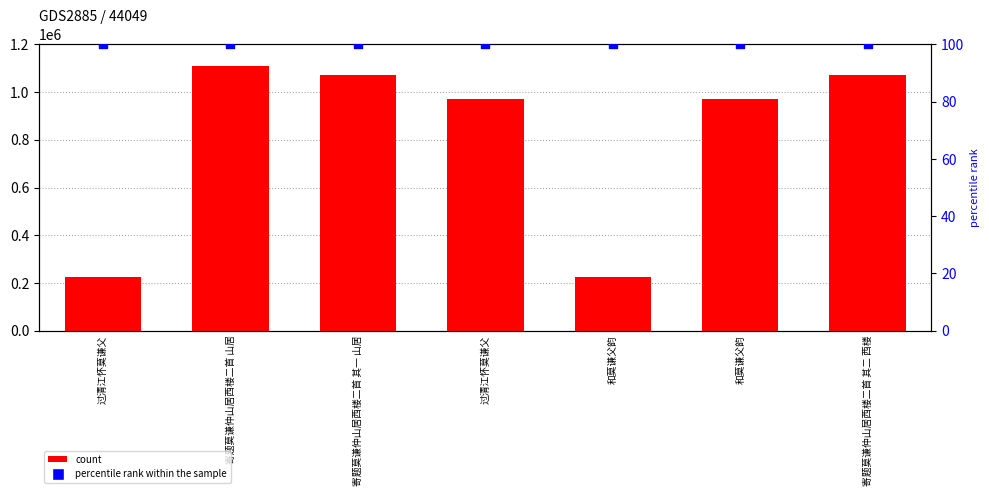

Which series contains the lowest Y value?

percentile rank within the sample